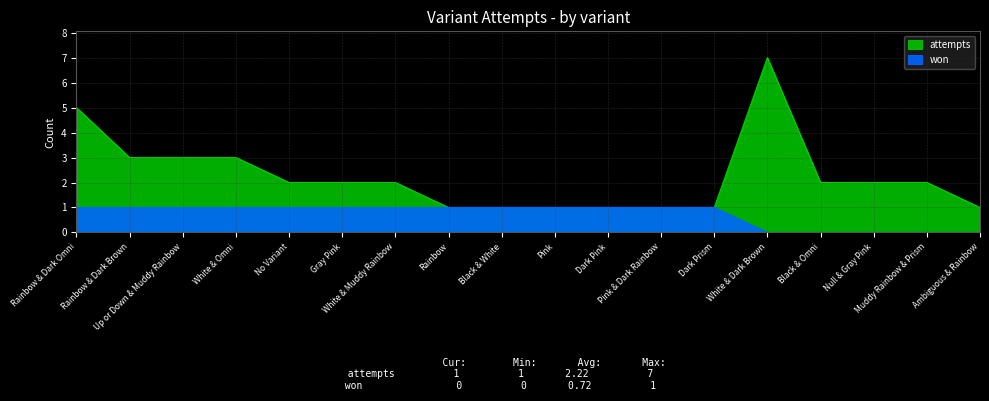

How many won values are between 0 and 1?

18